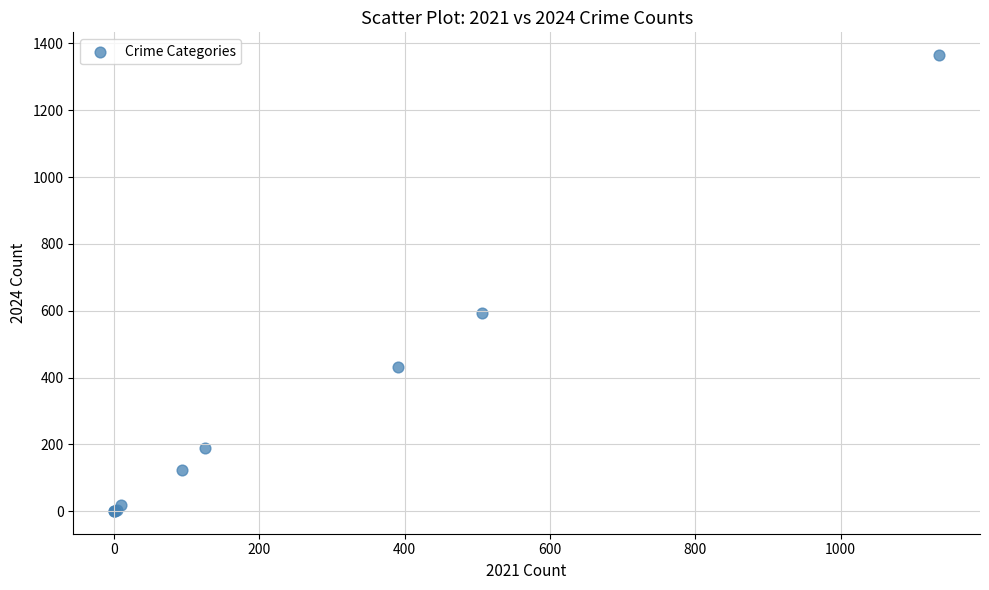

What Y value in the scatter plot is closest to 683?

593